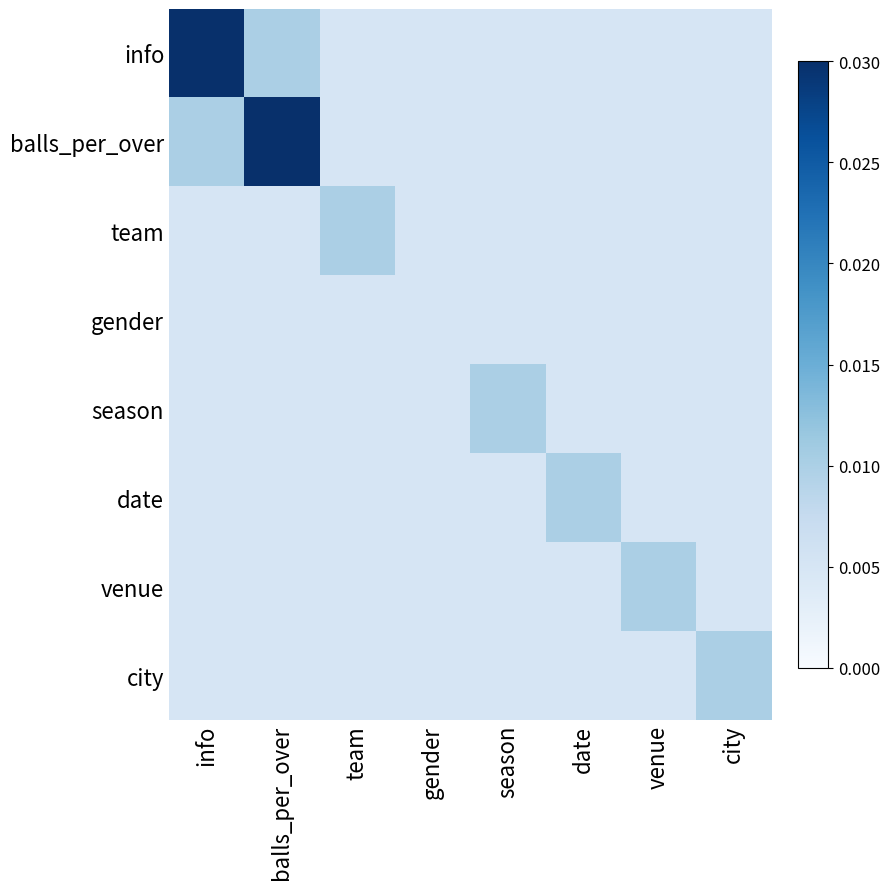

Between team and date, which series saw the biggest shift?

team